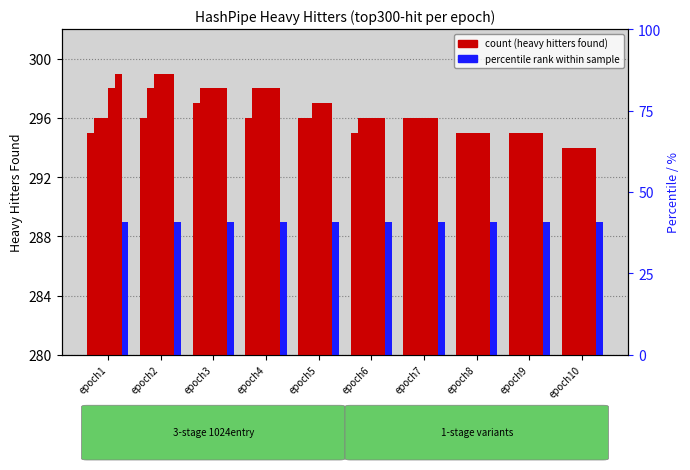

What is the highest value of the col_5 series?

299